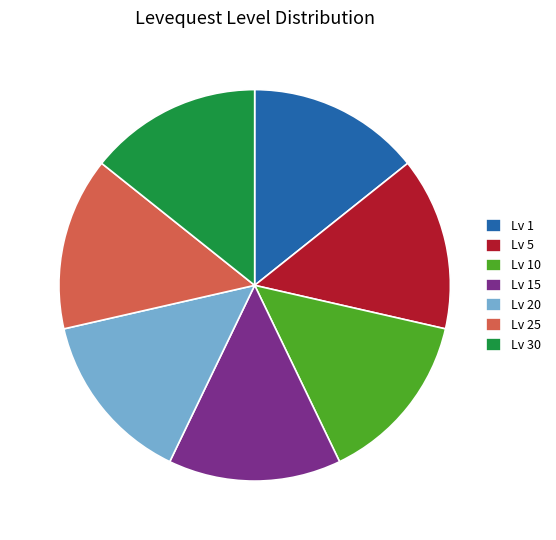

Does any single category account for the majority?

No